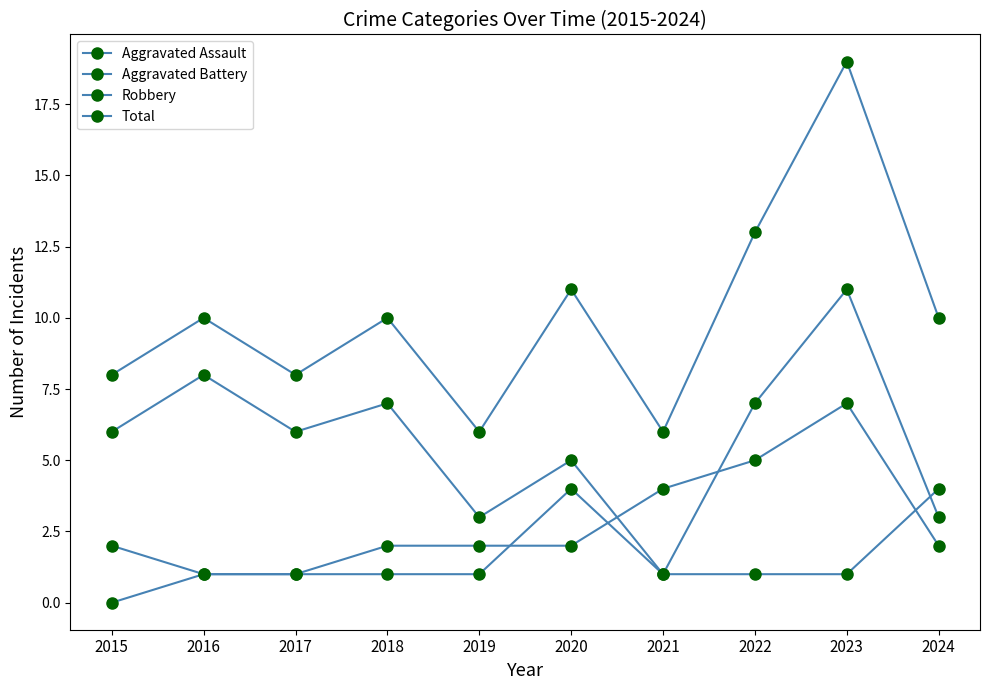

What is the maximum value shown in the chart?

19